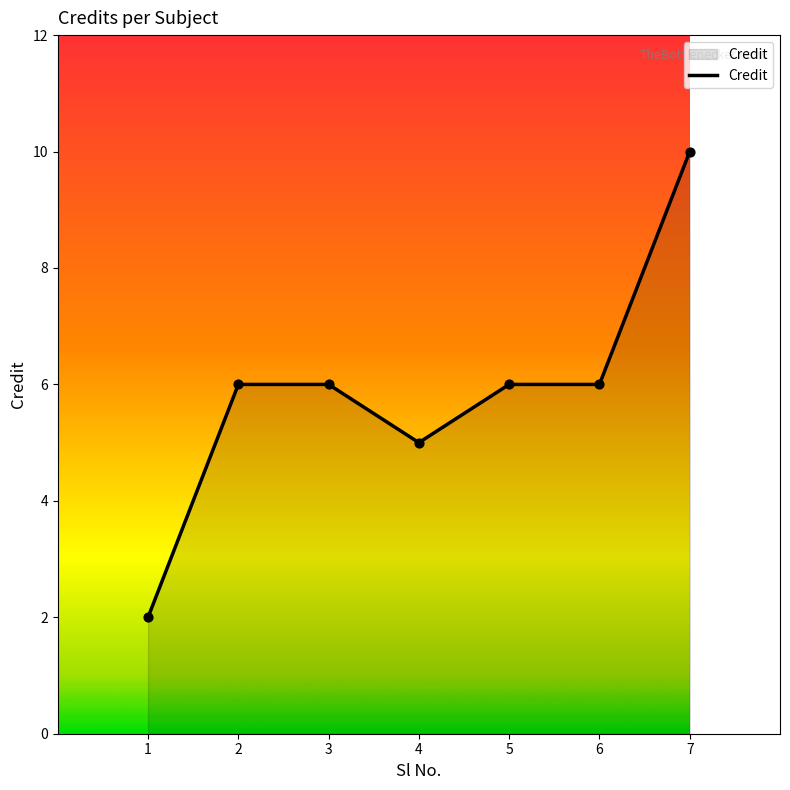

Approximately how many times larger is the value at 5 compared to 2?

1.0